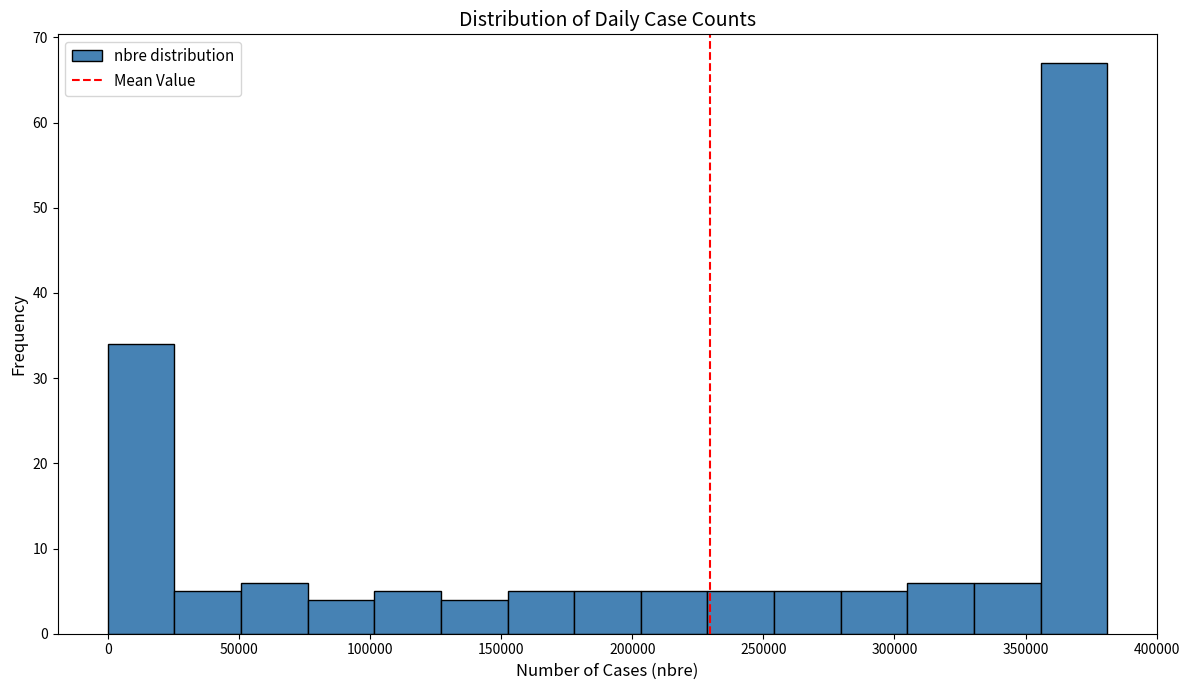

How tall is the bar that spans 330000 to 355000 on the x-axis? Neither the bar edges nor the heights are printed on the chart, so give them approximately, as read against the axes.

6